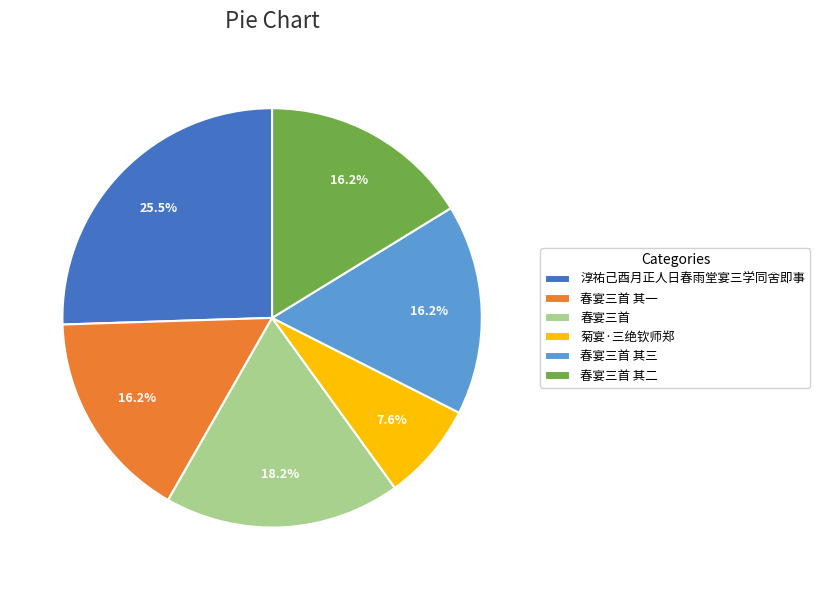

Which has a higher value, 春宴三首 or 菊宴·三绝钦师郑?

春宴三首